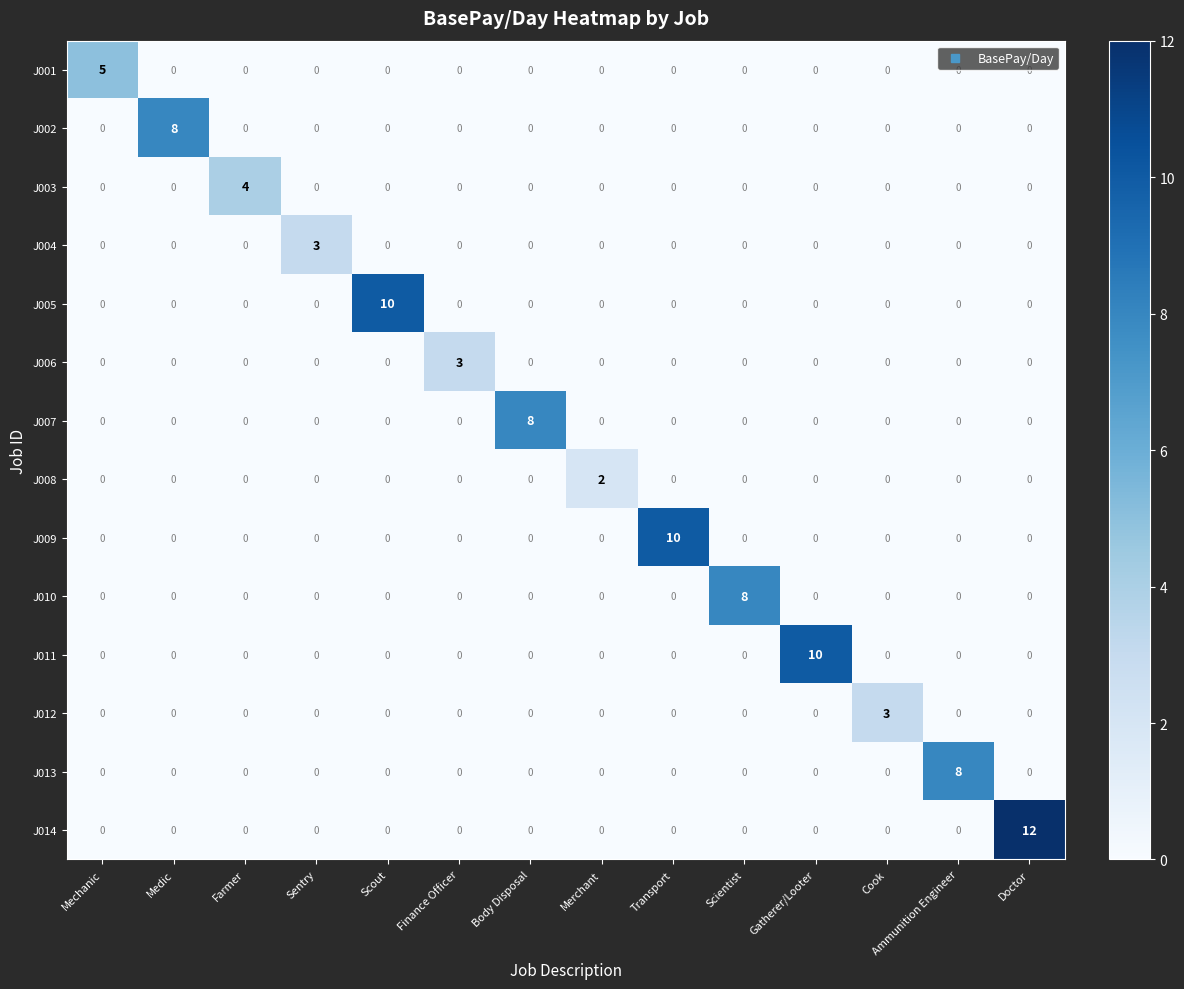

True or false: J014 has a value of 0 at Medic.

True